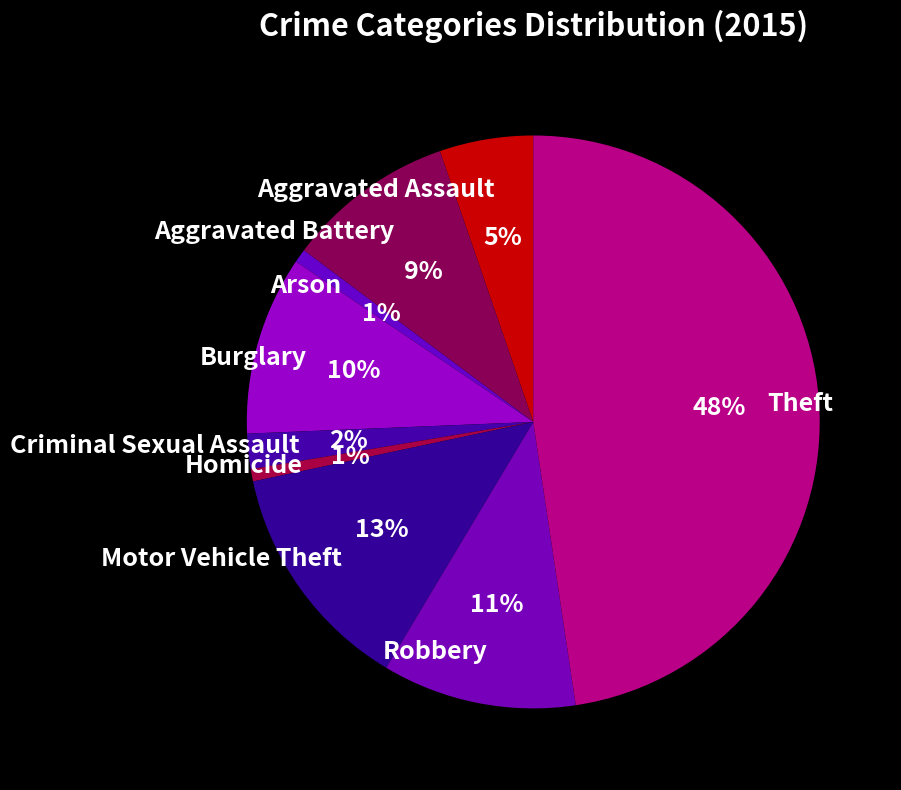

What percentage is the Robbery slice, to the nearest percent?

11%